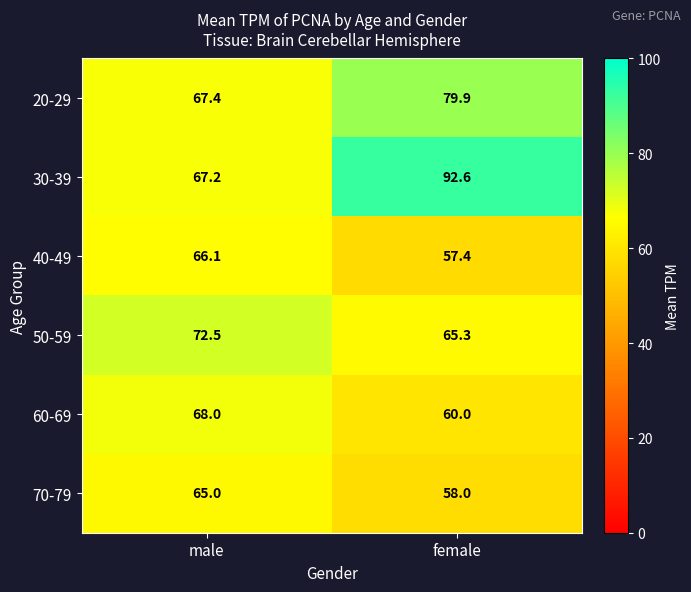

Which series has the widest spread of values?

30-39